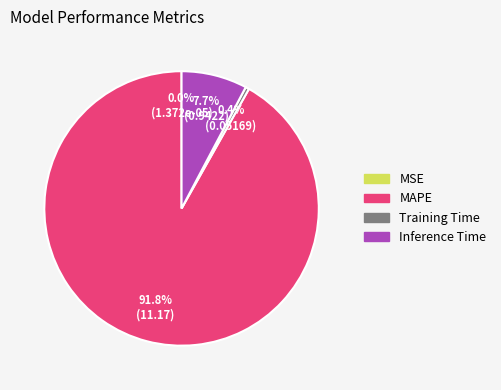

Is MAPE the majority of the pie?

Yes